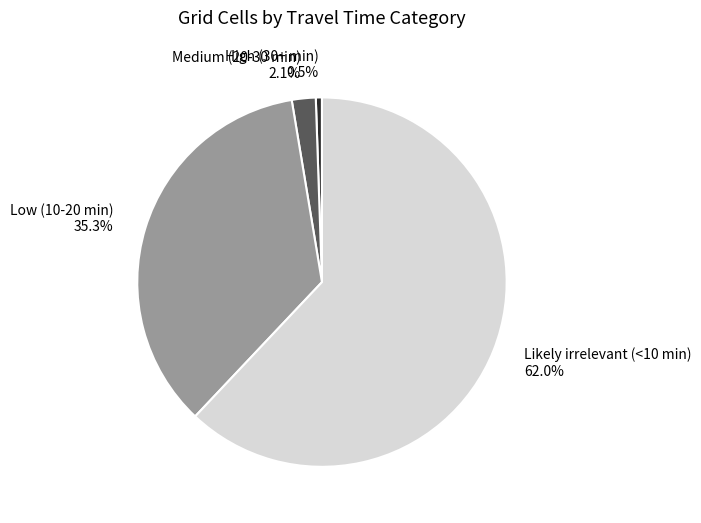

To the nearest percent, what is the combined percentage of High (30+ min) and Likely irrelevant (<10 min)?

63%